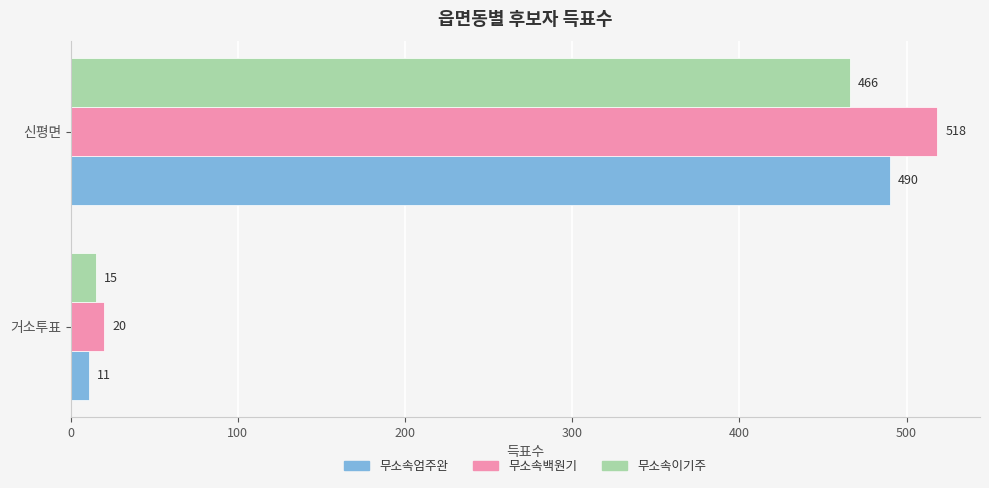

What is the sum of the 무소속이기주 values at 신평면 and 거소투표?

481